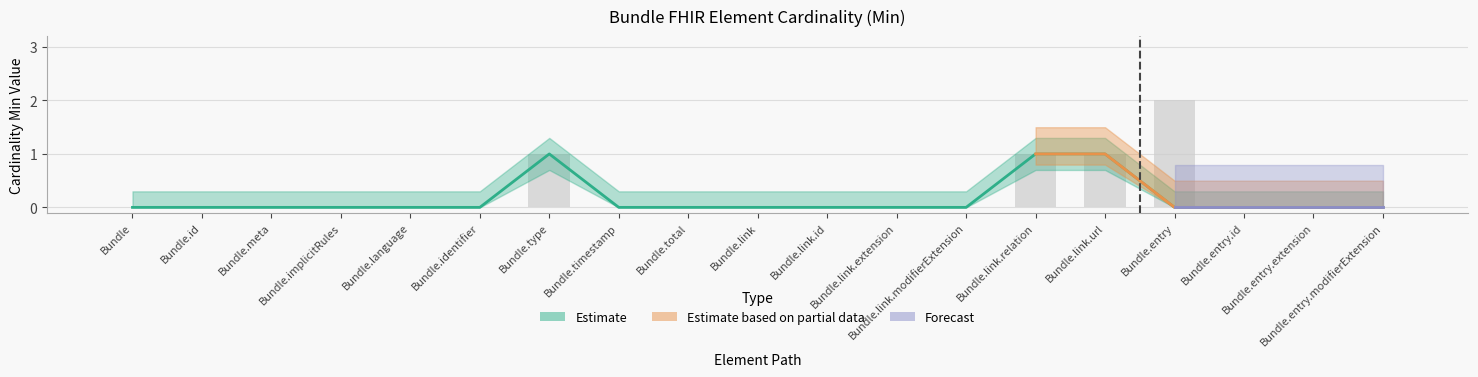

At which category does the chart reach its minimum across all series?

Bundle